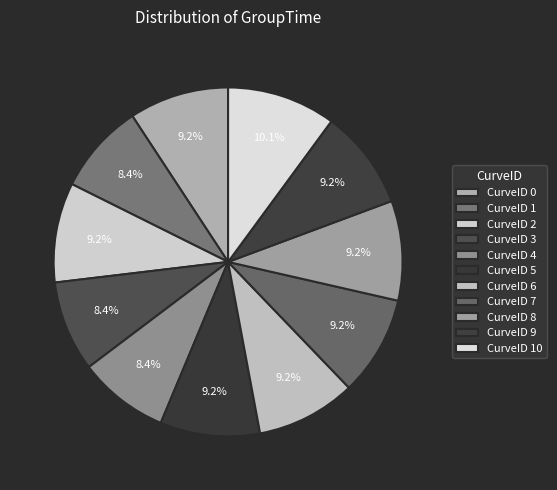

Which category has the smallest portion of the pie?

1